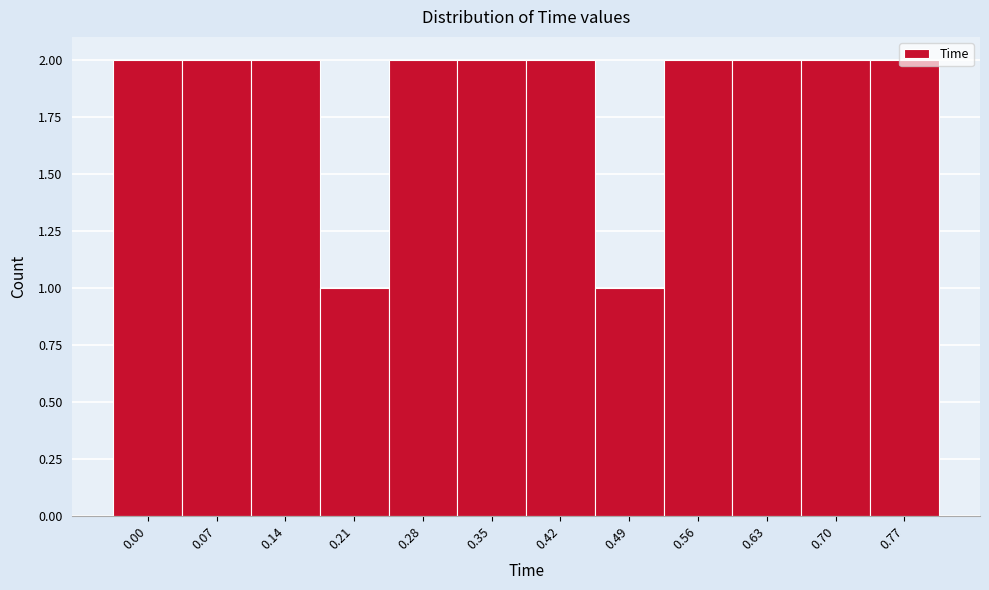

What is the change in value from 0.49 to 0.77?

+1